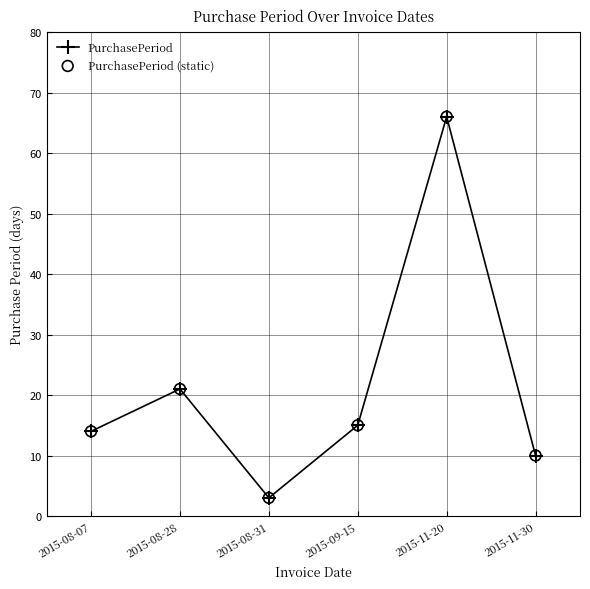

What is the maximum value shown in the chart?

66